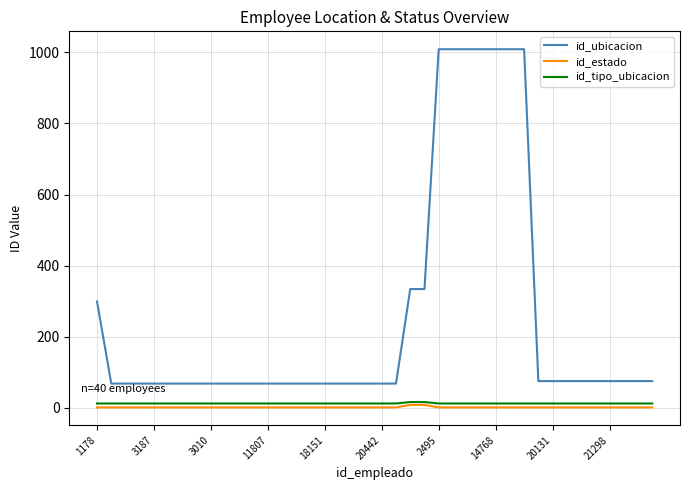

True or false: id_ubicacion and id_tipo_ubicacion cross at least once.

False